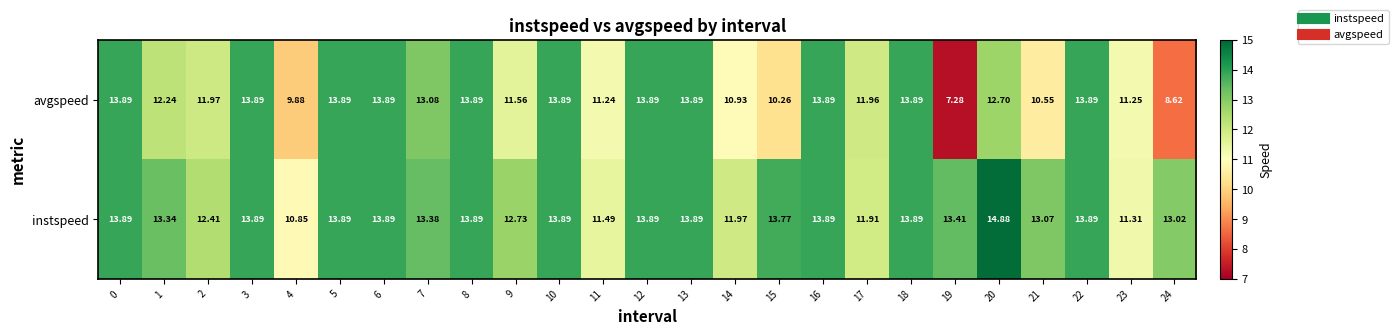

Which series changed the most between 11 and 13?

avgspeed